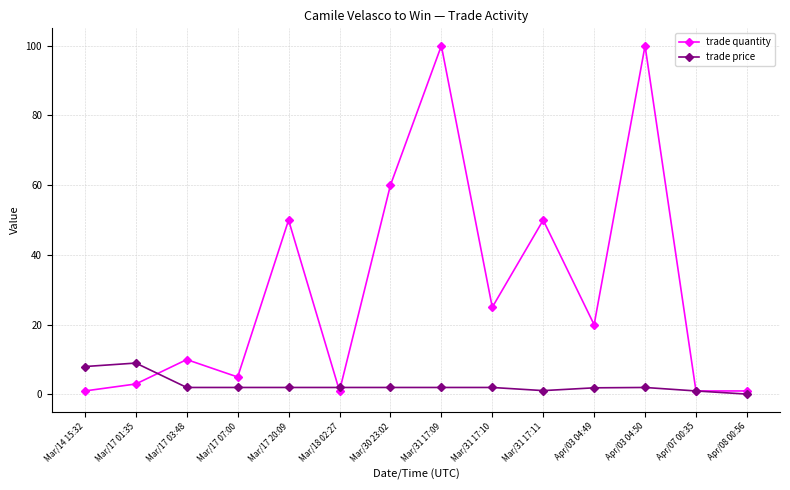

Which series has the largest total across all categories?

trade quantity